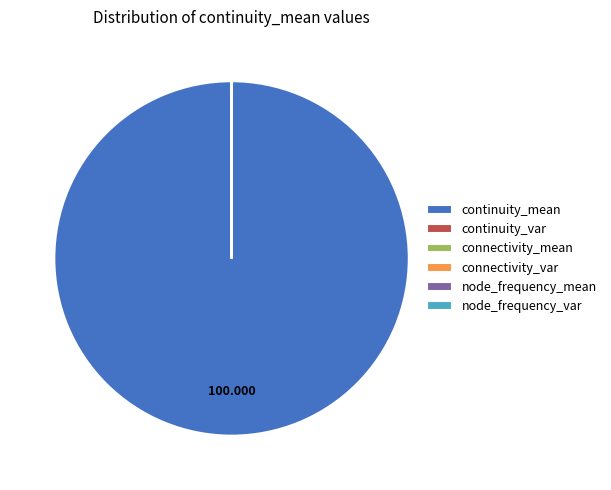

True or false: continuity_mean accounts for 100% of the total.

True